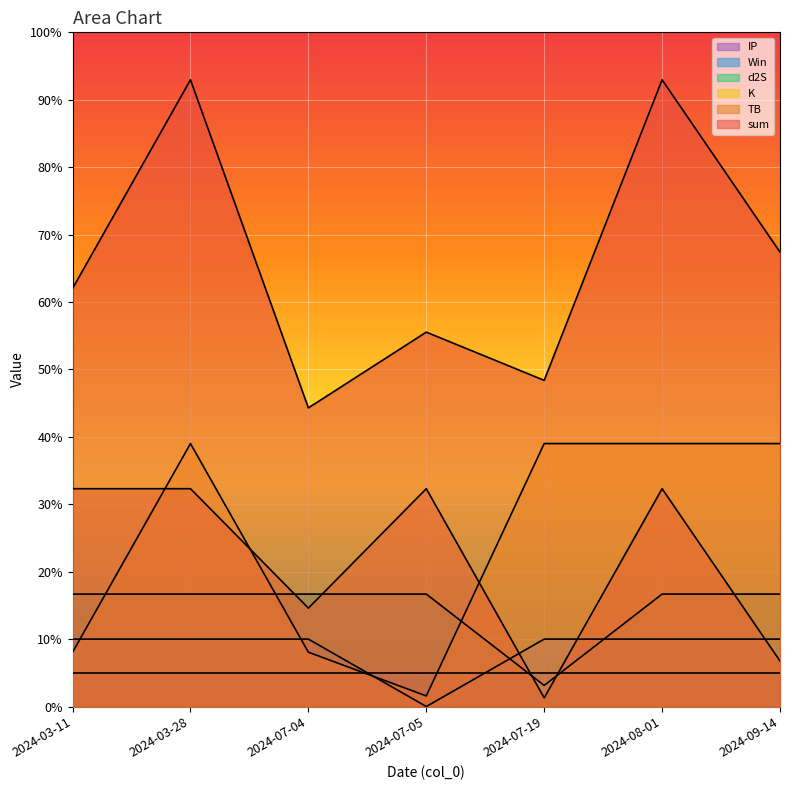

Which category has the lowest value across all series?

2024-07-05